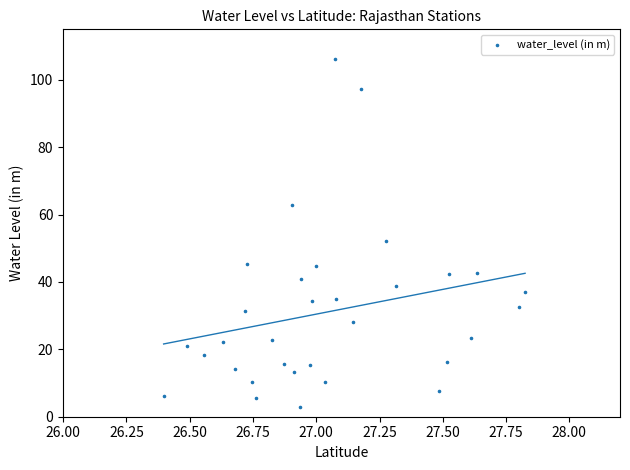

What is the range of X values (max minus min)?

1.4